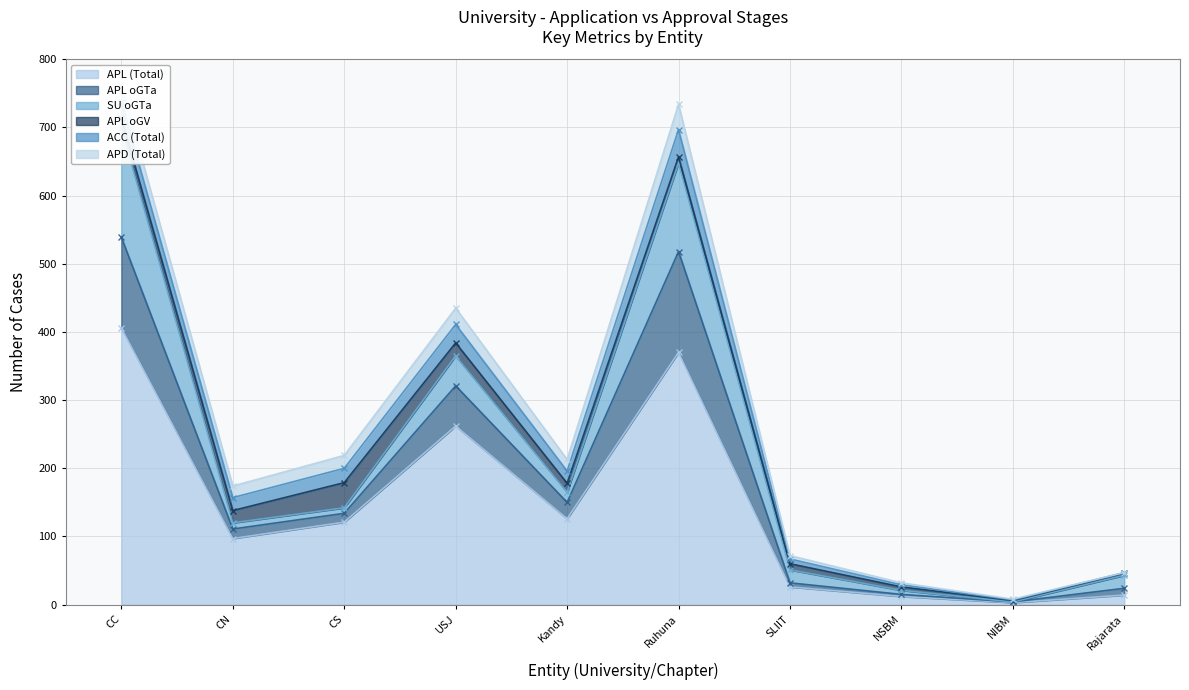

Reading left to right, list all the values displayed in this chart.

APL (Total): 406	97	121	262	126	370	26	12	3	14
APL oGTa: 133	14	13	59	24	148	6	3	1	10
SU oGTa: 160	9	8	44	15	130	19	6	0	19
APL oGV: 15	18	37	19	13	9	9	5	2	3
ACC (Total): 24	19	21	27	18	40	7	3	1	1
APD (Total): 24	17	19	24	17	37	5	3	1	0